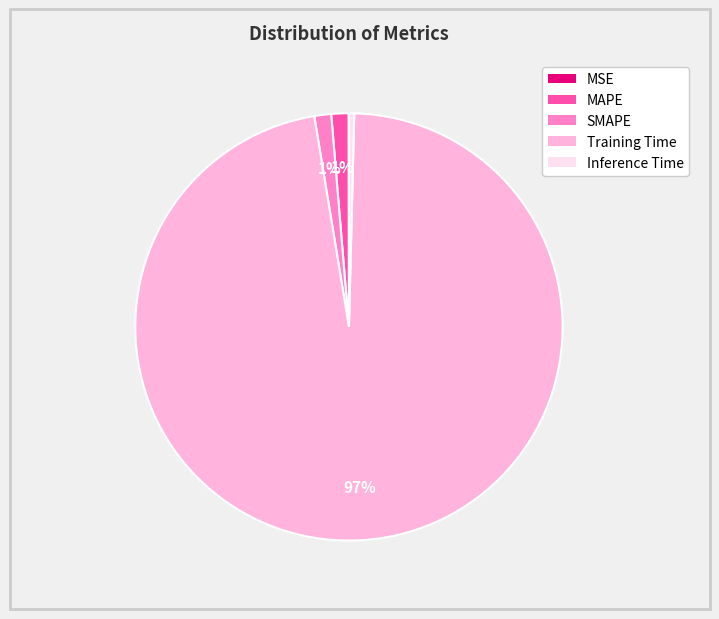

Does Training Time account for over 50% of the chart?

Yes